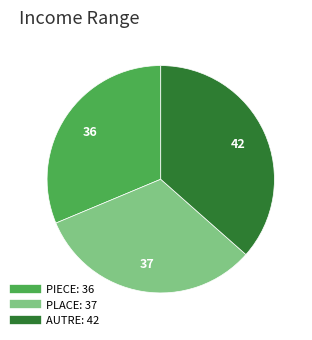

Is it true that PLACE is 23% of the pie?

False